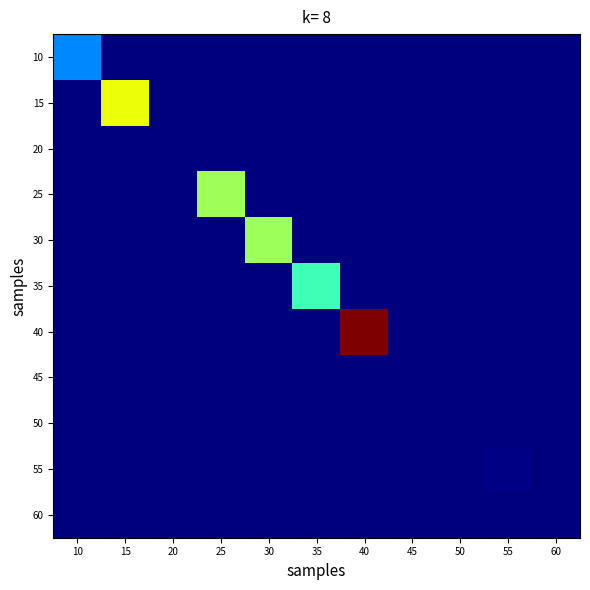

Reading right to left, transcribe all the data shown in this chart.

10: 60=0.0	55=0.0	50=0.0	45=0.0	40=0.0	35=0.0	30=0.0	25=0.0	20=0.0	15=0.0	10=0.3
15: 60=0.0	55=0.0	50=0.0	45=0.0	40=0.0	35=0.0	30=0.0	25=0.0	20=0.0	15=0.6	10=0.0
20: 60=0.0	55=0.0	50=0.0	45=0.0	40=0.0	35=0.0	30=0.0	25=0.0	20=0.0	15=0.0	10=0.0
25: 60=0.0	55=0.0	50=0.0	45=0.0	40=0.0	35=0.0	30=0.0	25=0.5	20=0.0	15=0.0	10=0.0
30: 60=0.0	55=0.0	50=0.0	45=0.0	40=0.0	35=0.0	30=0.5	25=0.0	20=0.0	15=0.0	10=0.0
35: 60=0.0	55=0.0	50=0.0	45=0.0	40=0.0	35=0.4	30=0.0	25=0.0	20=0.0	15=0.0	10=0.0
40: 60=0.0	55=0.0	50=0.0	45=0.0	40=1.0	35=0.0	30=0.0	25=0.0	20=0.0	15=0.0	10=0.0
45: 60=0.0	55=0.0	50=0.0	45=0.0	40=0.0	35=0.0	30=0.0	25=0.0	20=0.0	15=0.0	10=0.0
50: 60=0.0	55=0.0	50=0.0	45=0.0	40=0.0	35=0.0	30=0.0	25=0.0	20=0.0	15=0.0	10=0.0
55: 60=0.0	55=0.0	50=0.0	45=0.0	40=0.0	35=0.0	30=0.0	25=0.0	20=0.0	15=0.0	10=0.0
60: 60=0.0	55=0.0	50=0.0	45=0.0	40=0.0	35=0.0	30=0.0	25=0.0	20=0.0	15=0.0	10=0.0